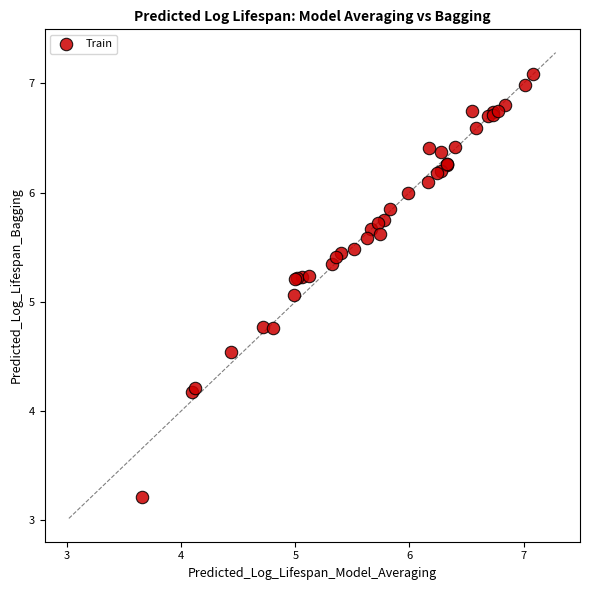

What Y value in the scatter plot is closest to 5?

5.1